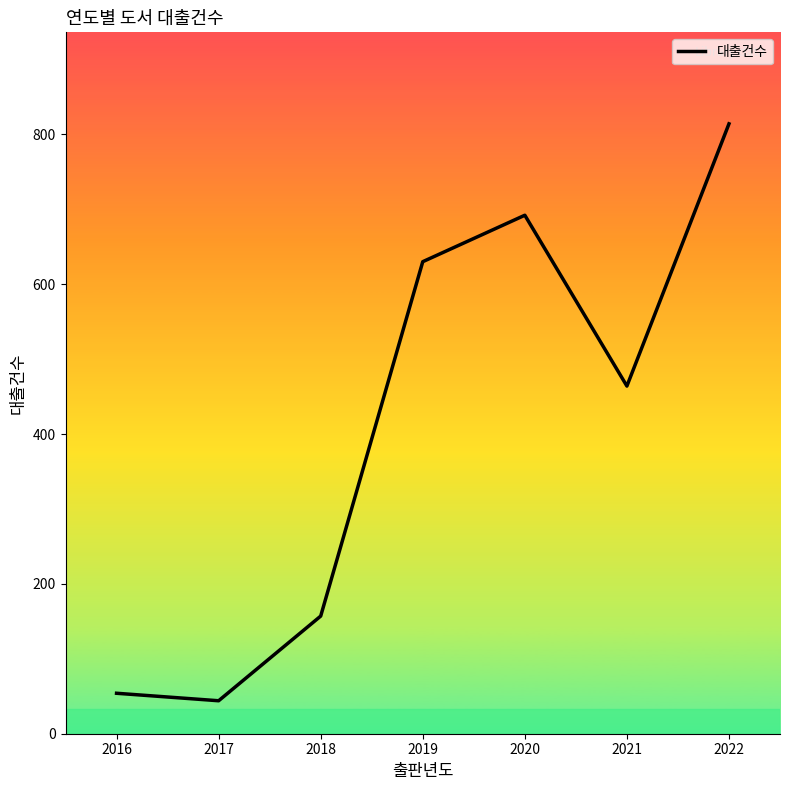

What is the smallest value displayed?

44